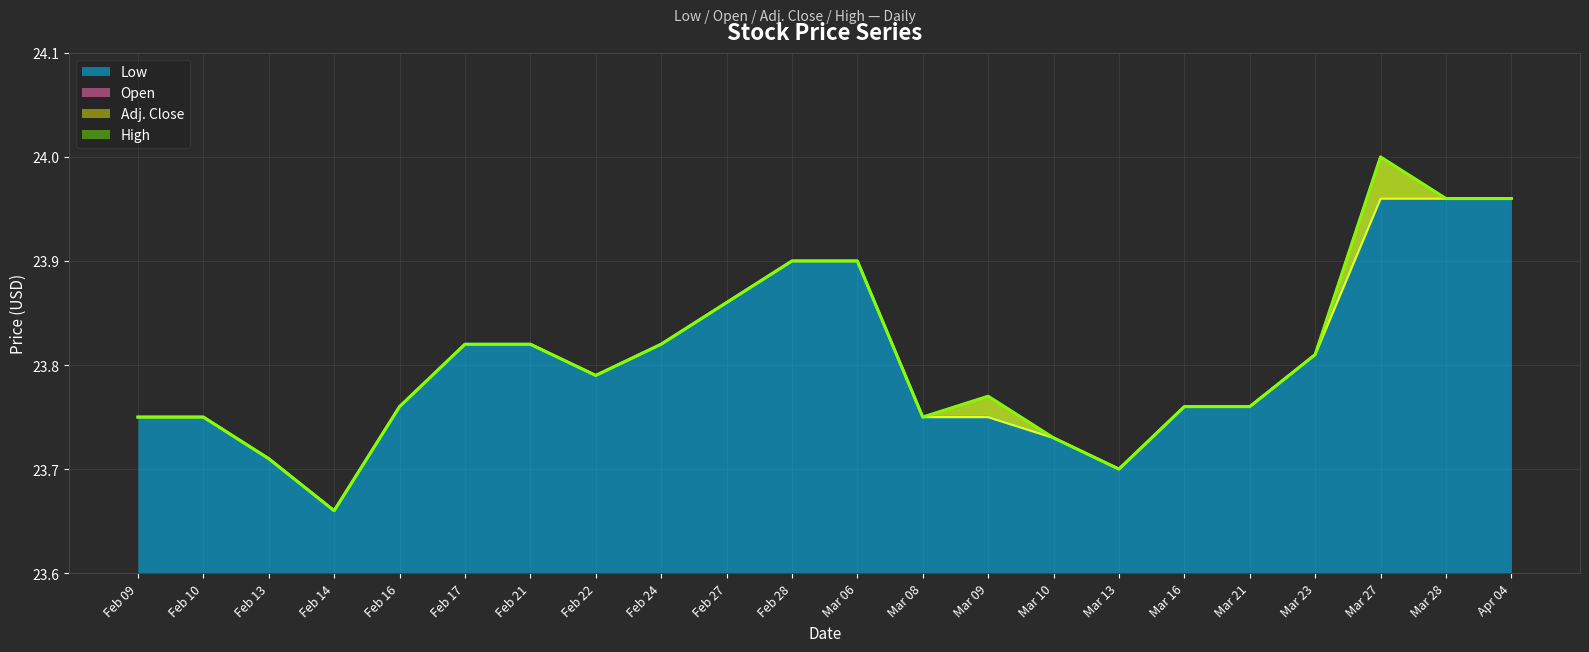

What is the difference between the Open values at Apr 04 and Mar 10?

0.2